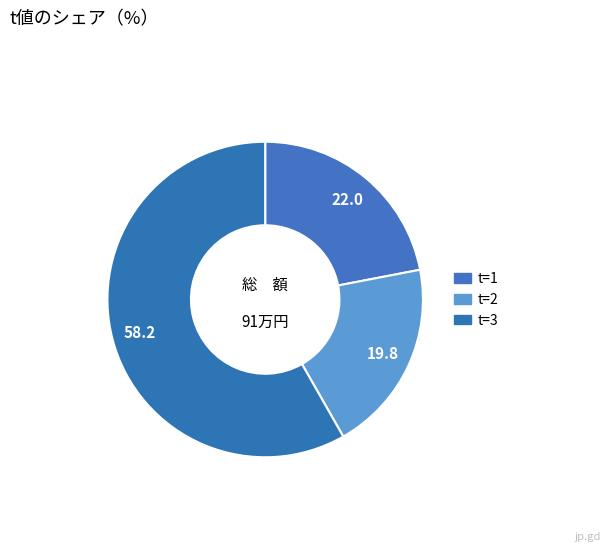

How many segments does this pie chart have?

3